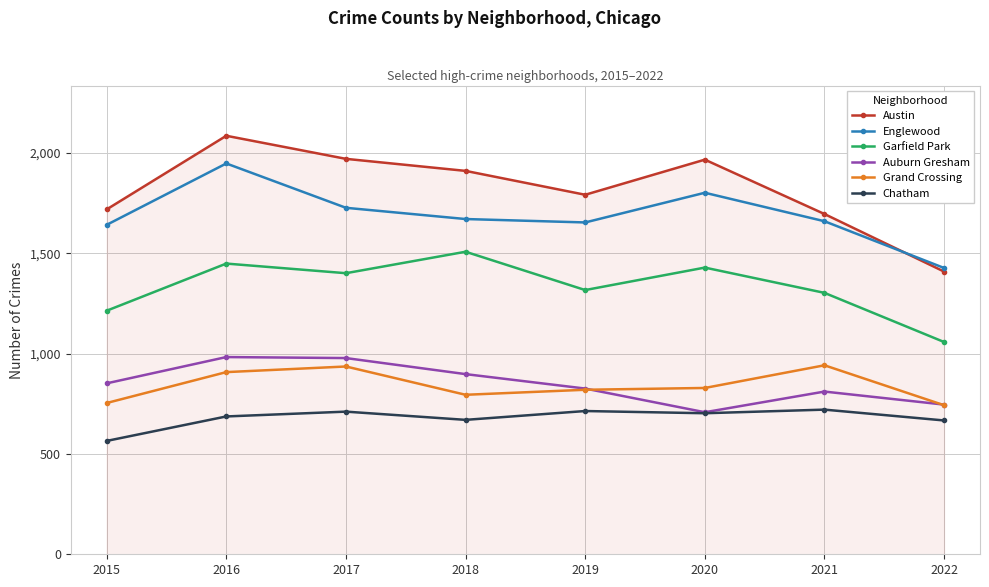

The value of Auburn Gresham at 2020 is 167. True or false?

False